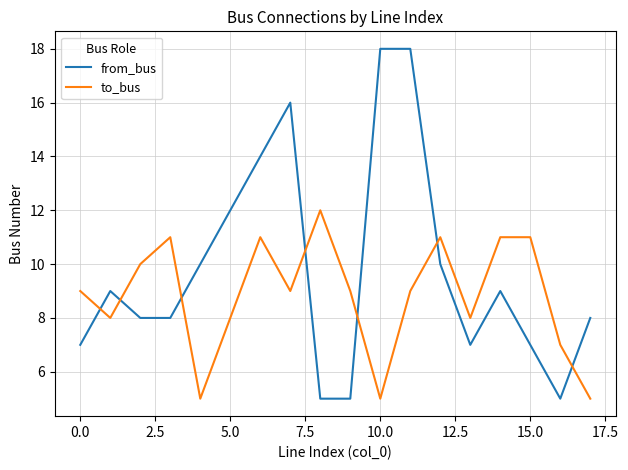

True or false: from_bus and to_bus intersect in this chart.

True